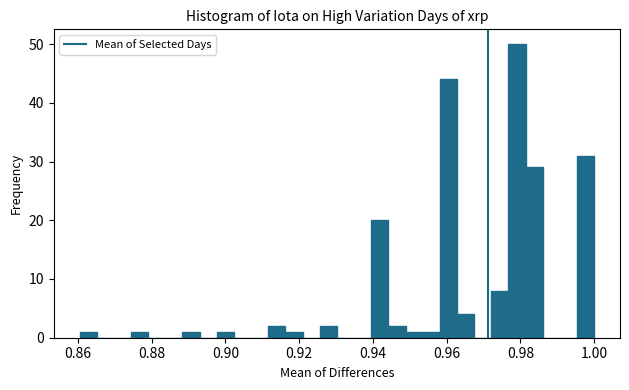

Around what value on the x-axis is the tallest bar? Give the approximate position of its centre, as read against the axis.

0.980